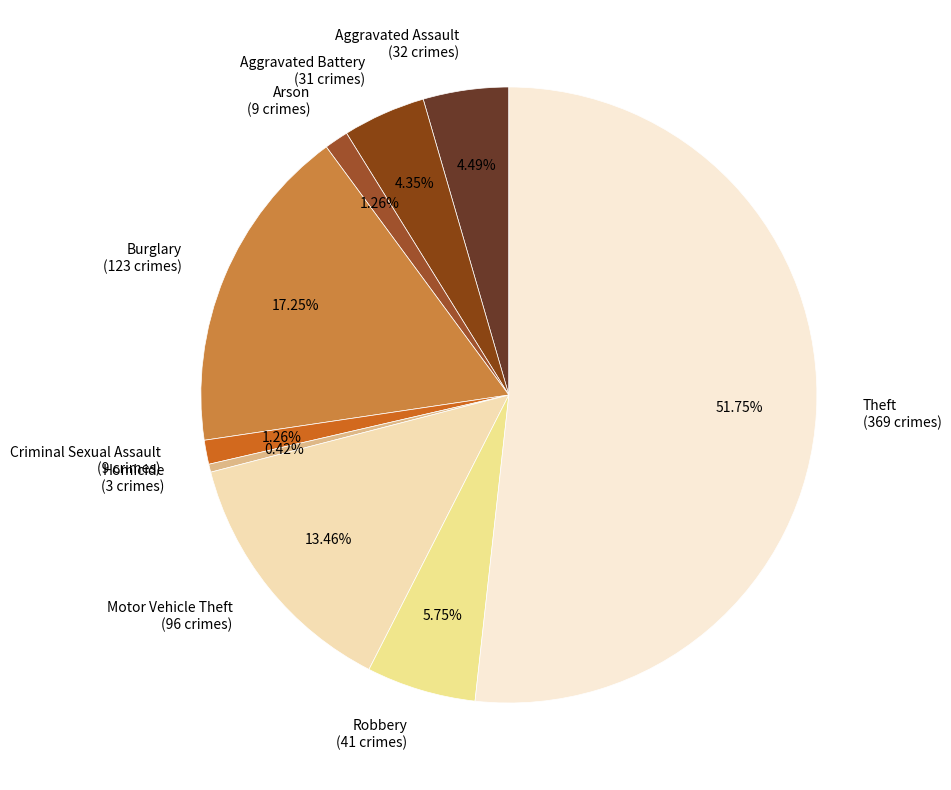

Is it true that Motor Vehicle Theft is 13% of the pie?

True